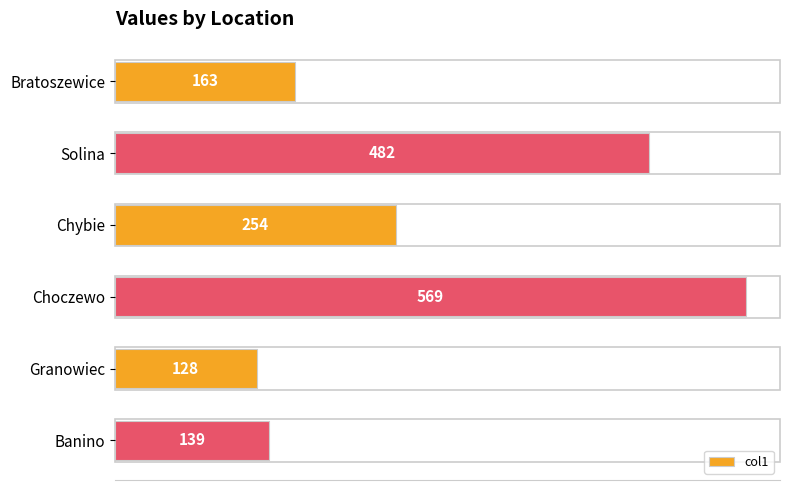

True or false: the data shows 139 at Banino.

True